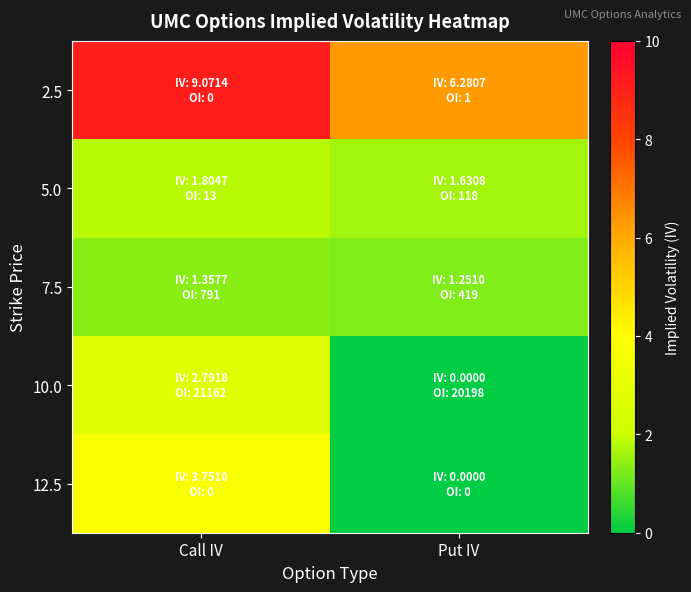

At how many categories does at least one series exceed 4?

2